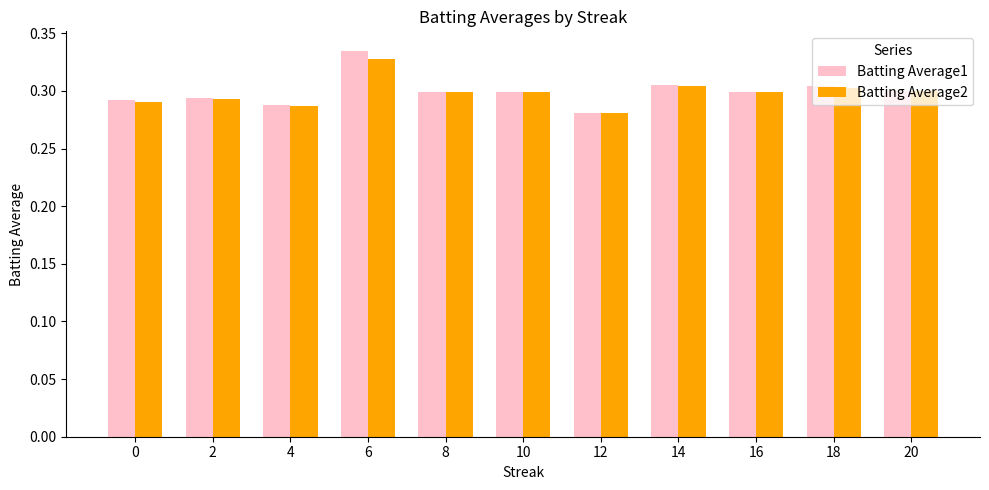

Count the number of categories in the chart.

11